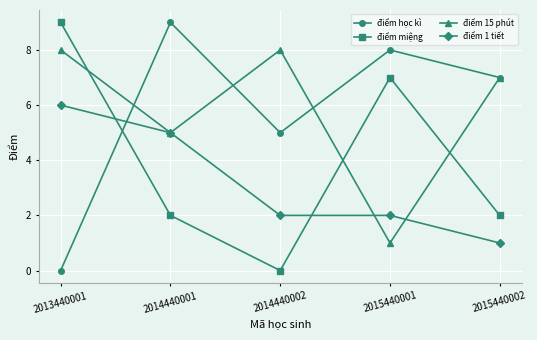

What is the difference between the maximum and minimum values in the điểm 1 tiết series?

5